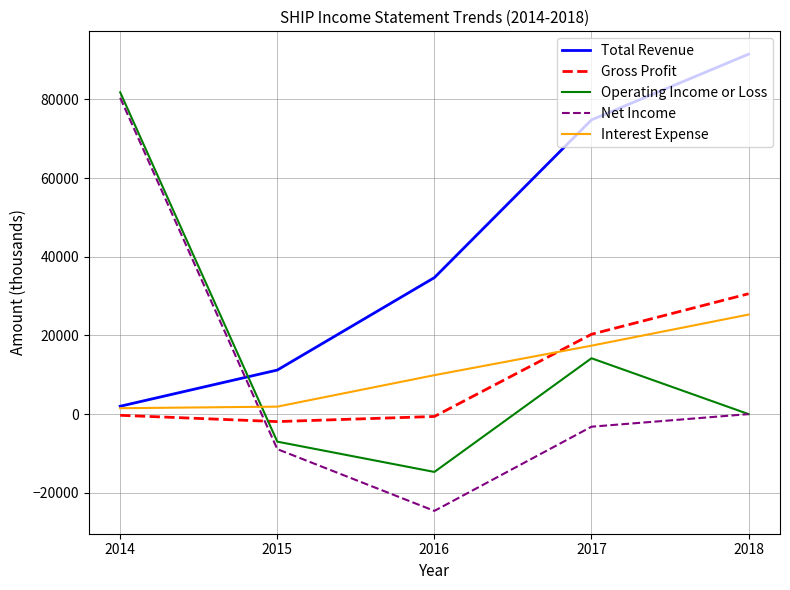

Which series has the widest spread of values?

Net Income